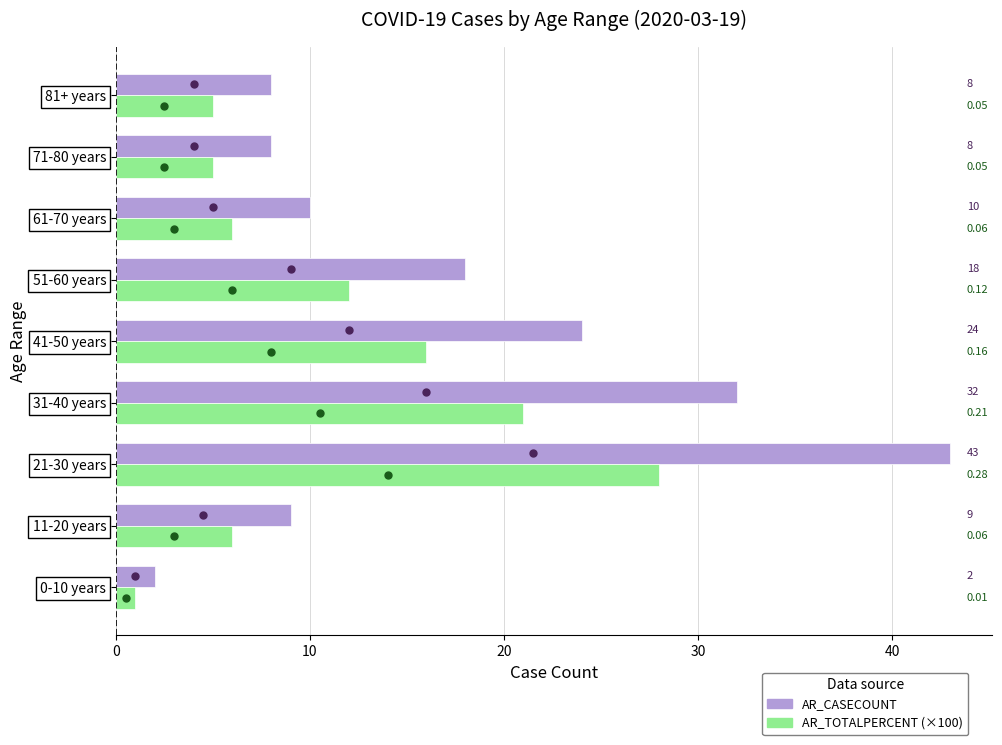

Is the value of AR_TOTALPERCENT (×100) at 61-70 years greater than the value of AR_CASECOUNT at 81+ years?

No